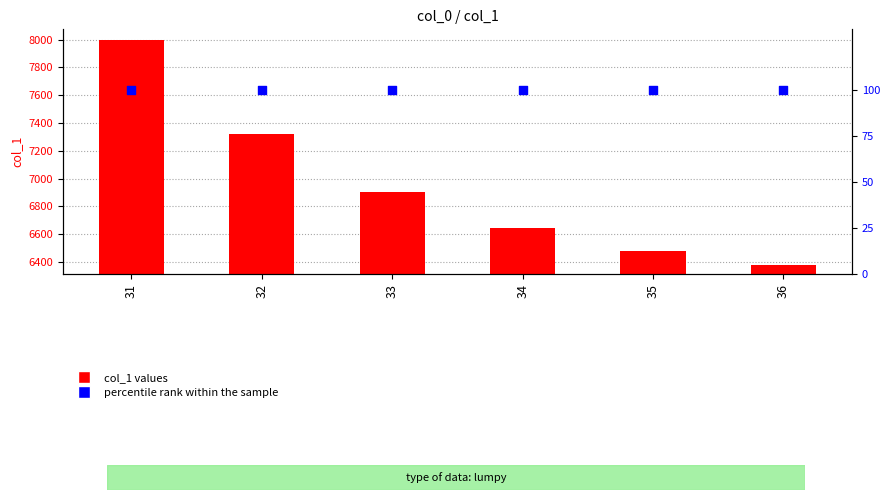

Which series reaches the maximum Y coordinate?

col_1